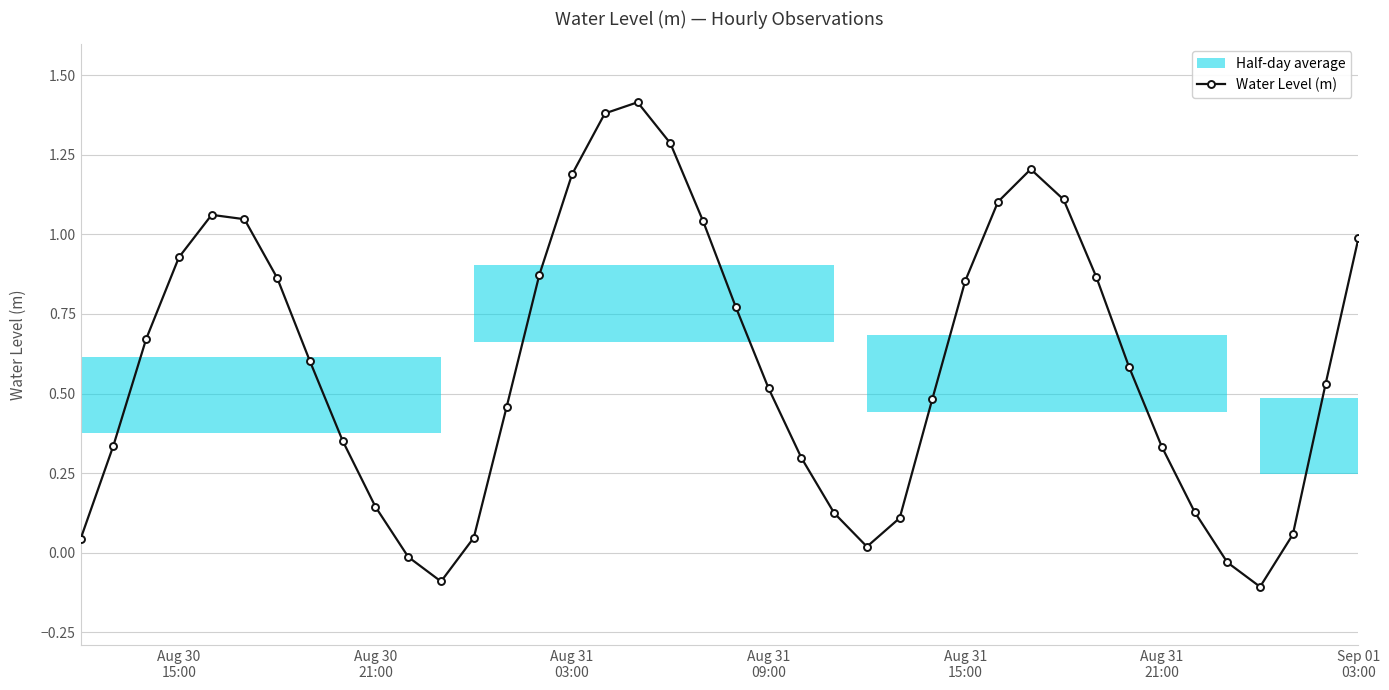

What is the difference between the maximum and minimum values?

1.5